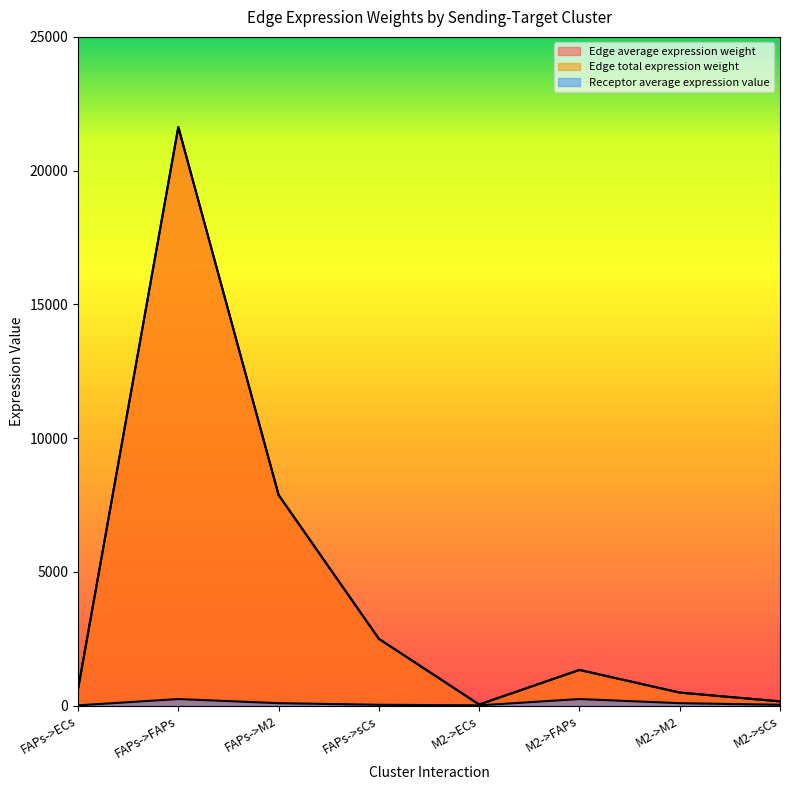

At which category does Edge total expression weight reach its first local peak?

FAPs->FAPs